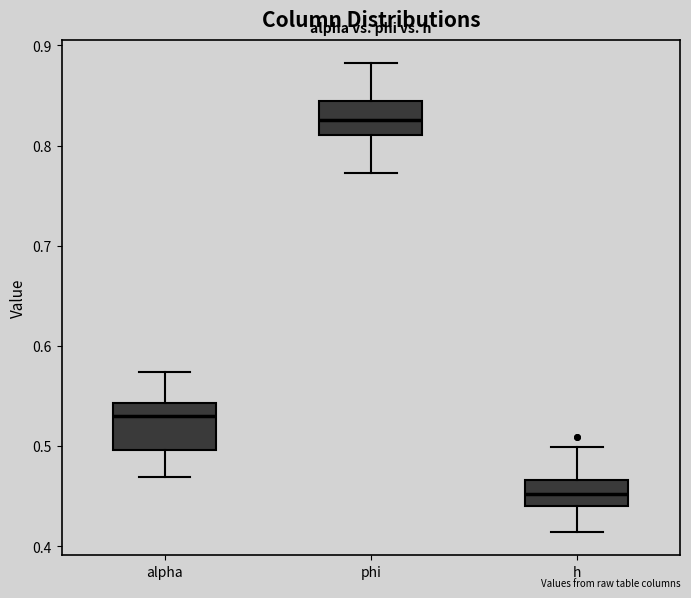

Comparing the boxes themselves (not the whiskers), which one is the tallest?

alpha